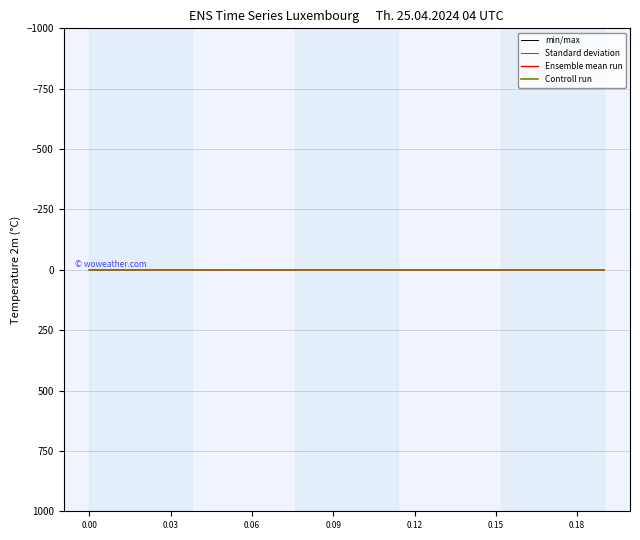

Which series has the widest spread of values?

min/max